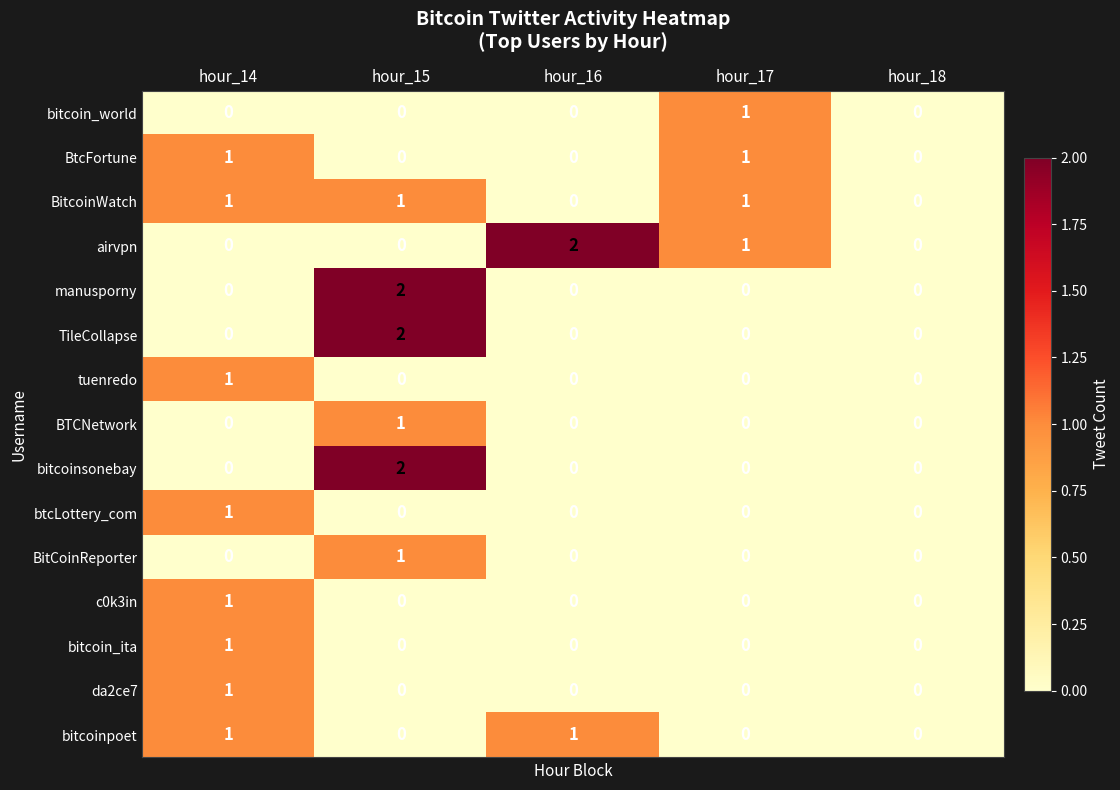

True or false: bitcoinpoet has a value of 0 at hour_16.

False